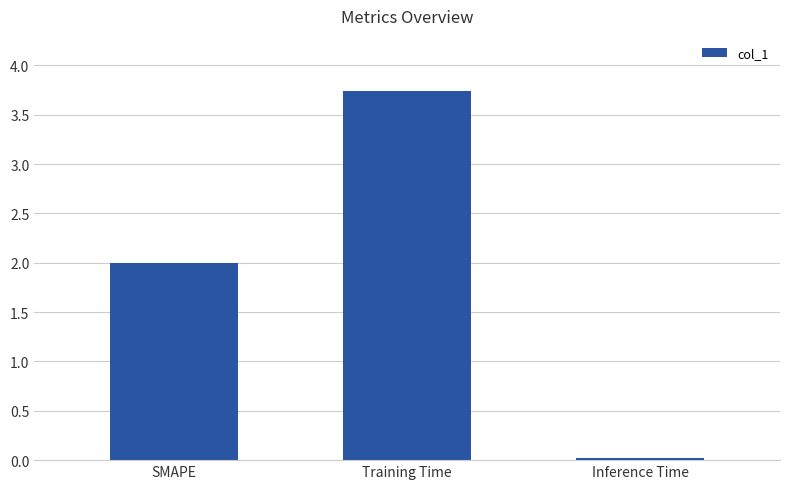

What position from the left is Training Time?

2